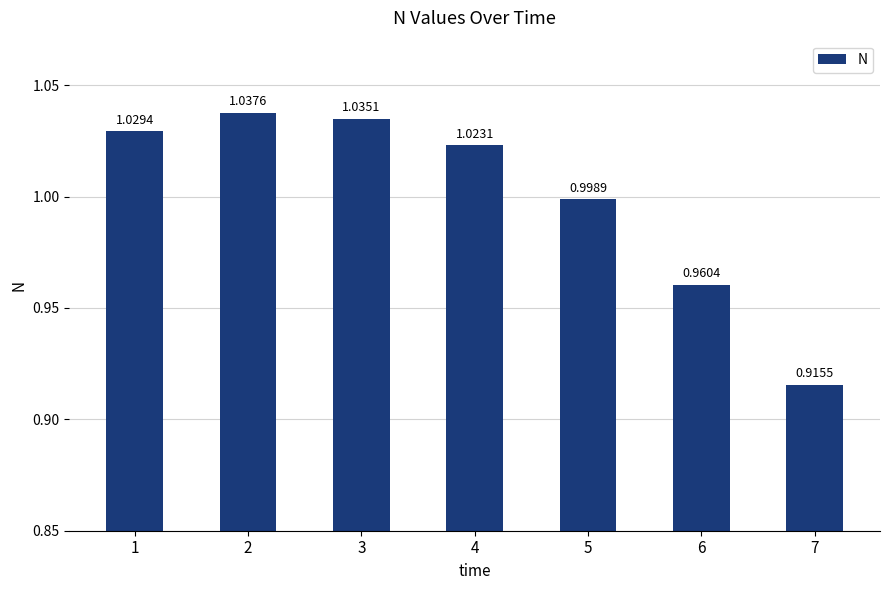

Rank the categories by value from lowest to highest.

7, 6, 5, 4, 1, 3, 2